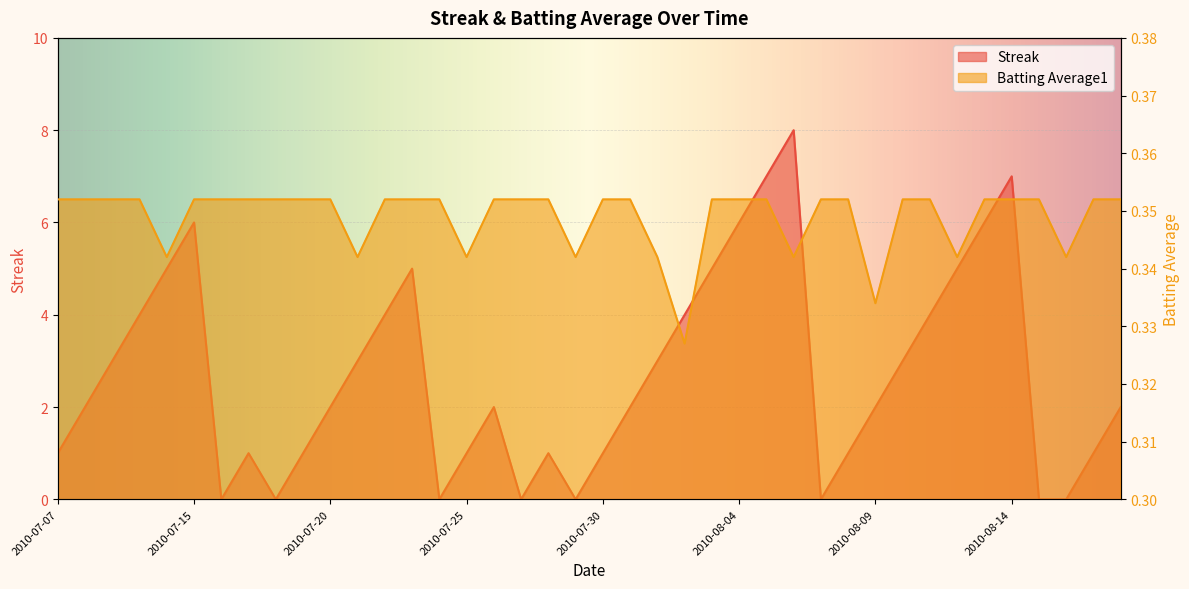

Rank the series by their average value, from highest to lowest.

Streak, Batting Average1